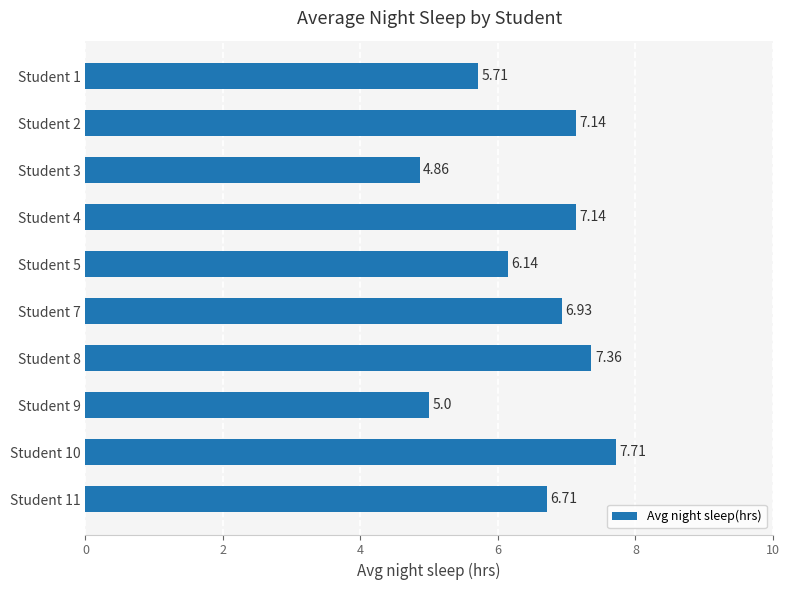

What is the sum of all values?

64.7